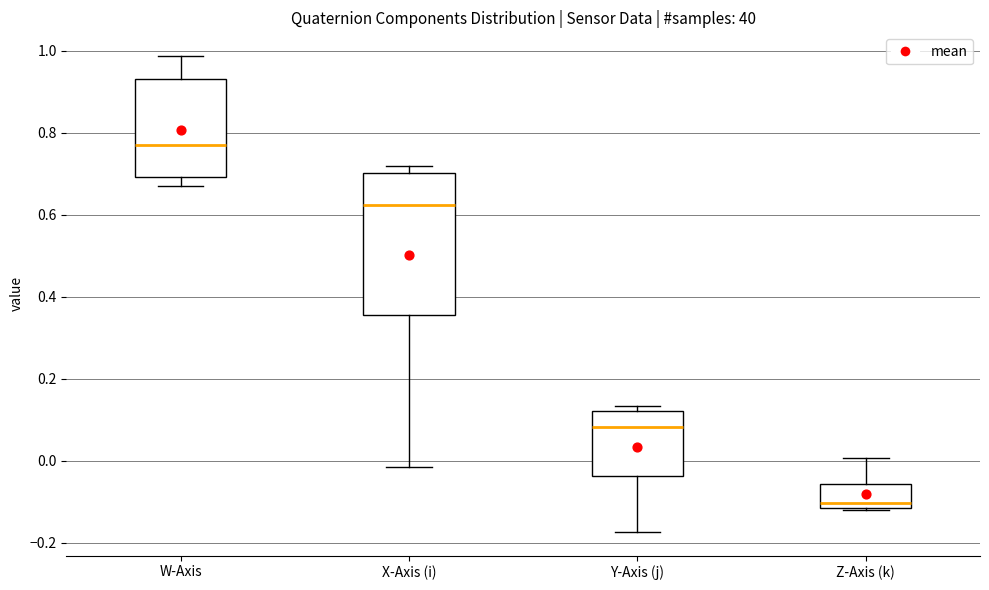

Which box has the highest median line?

W-Axis